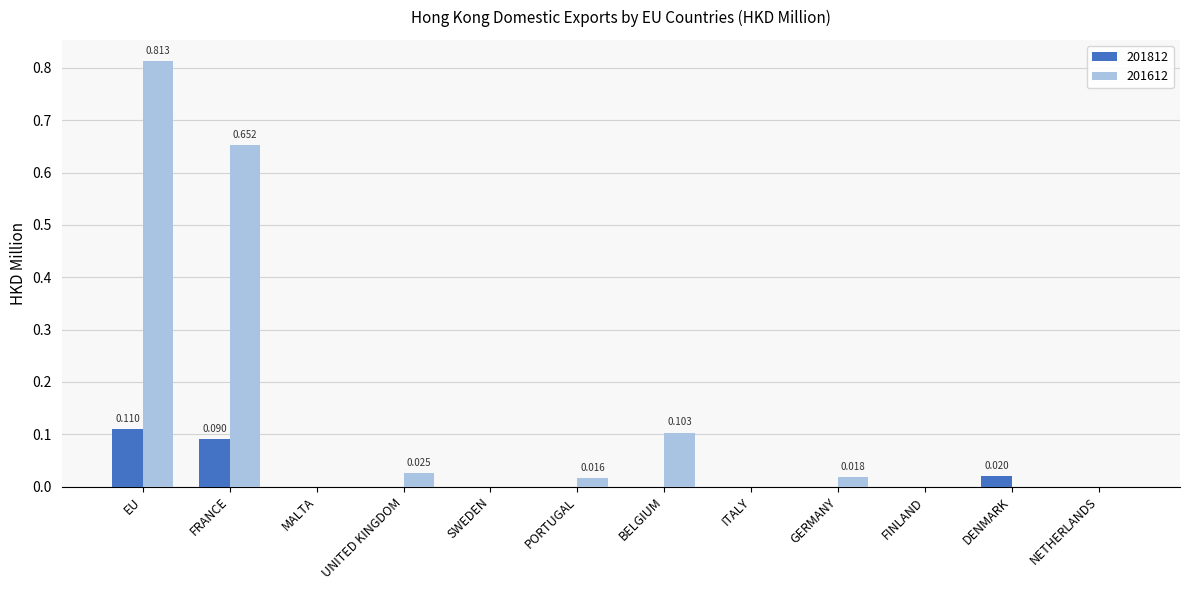

What are all the series names shown in the legend?

201812, 201612